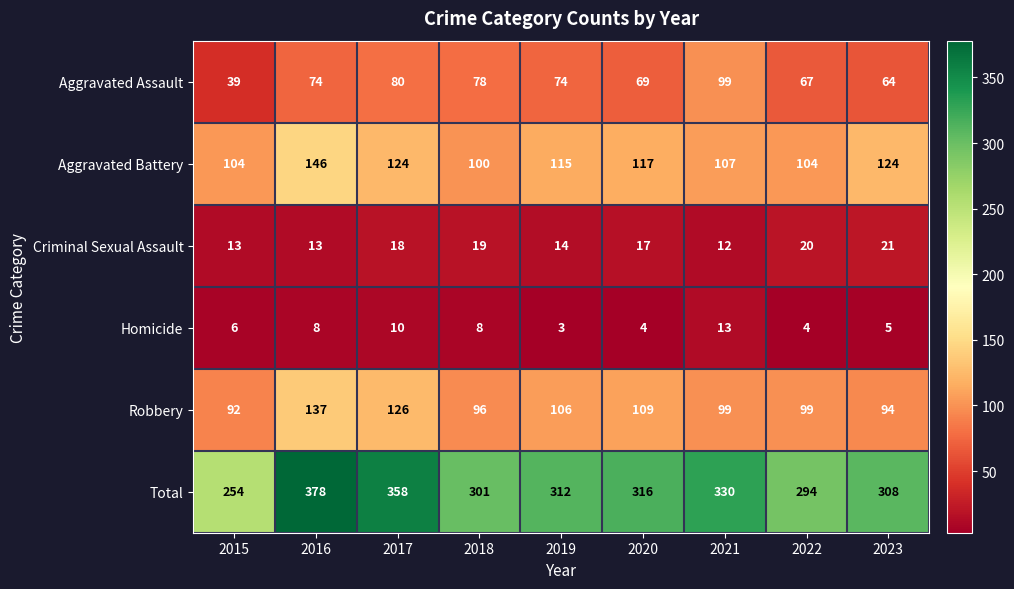

What is the difference between the maximum and minimum values in the Criminal Sexual Assault series?

9